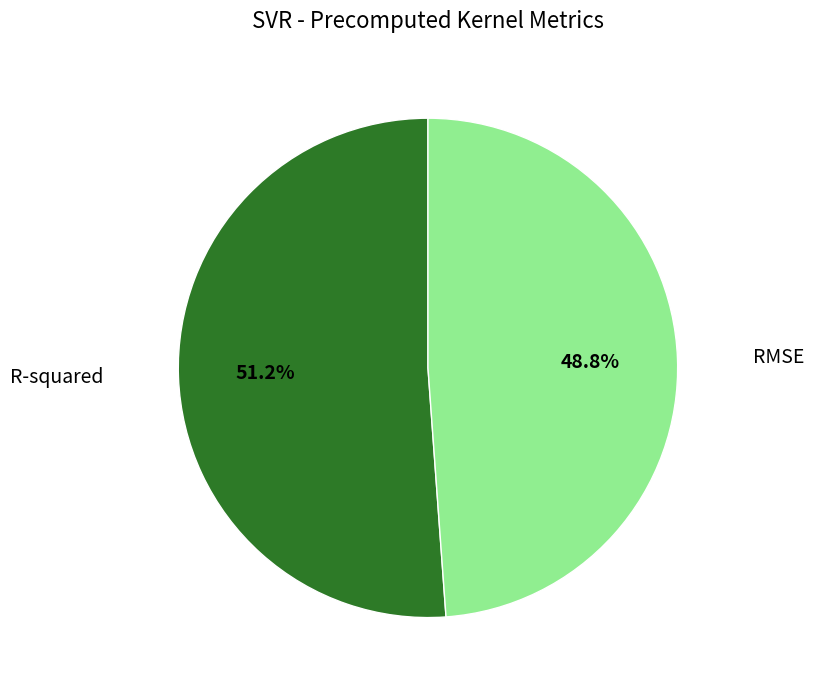

How many segments does this pie chart have?

2